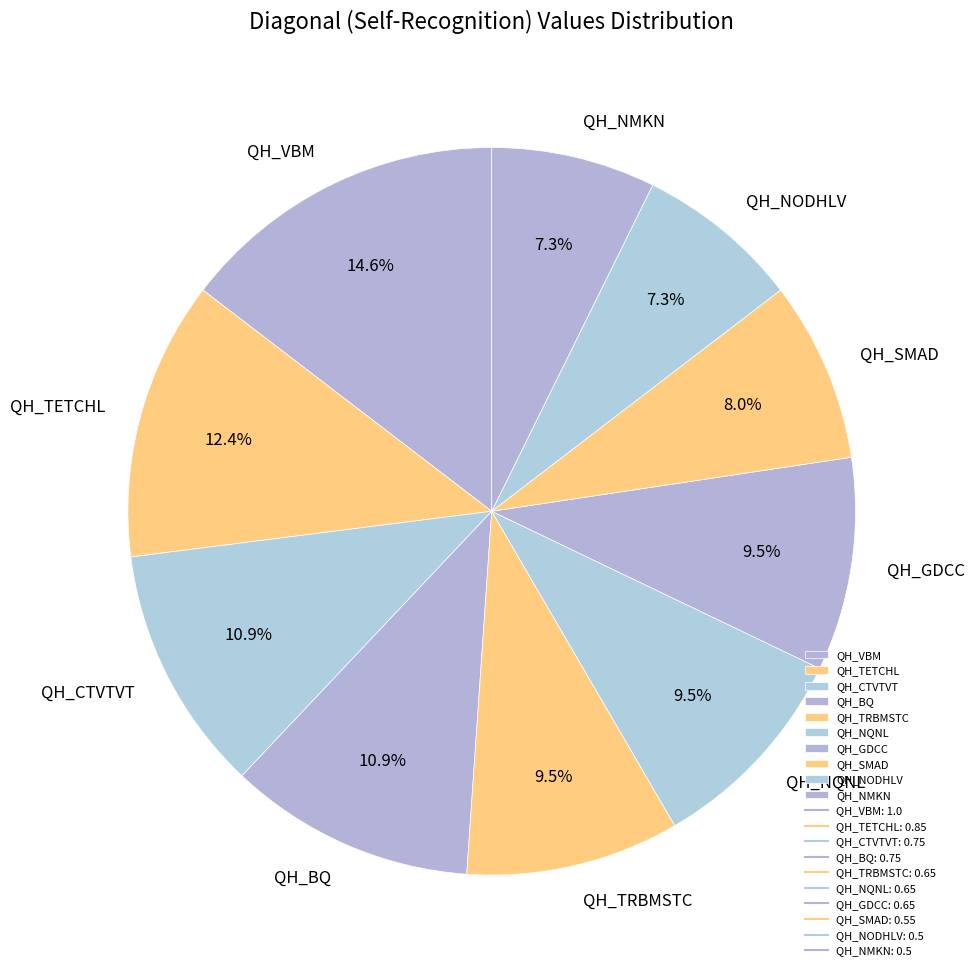

Between QH_SMAD and QH_GDCC, which is larger?

QH_GDCC